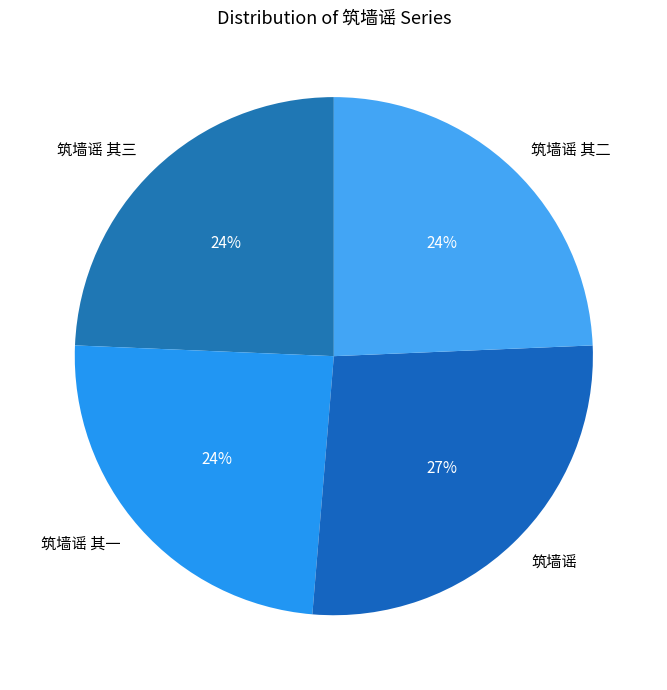

Approximately how many times larger is the value at 筑墙谣 compared to 筑墙谣 其三?

1.1